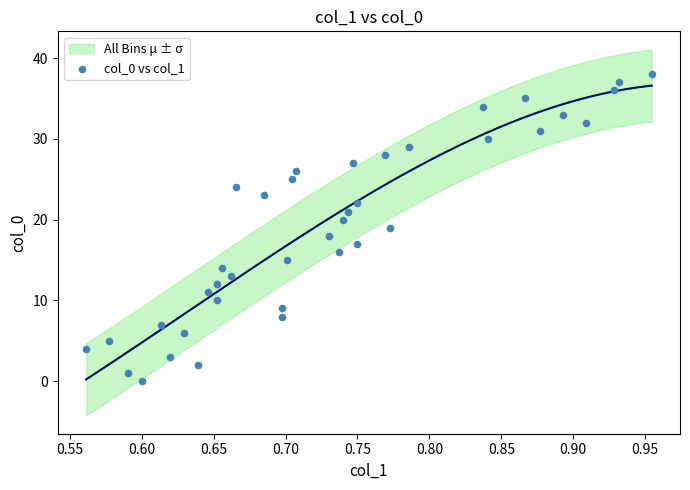

What is the range of Y values (max minus min)?

38